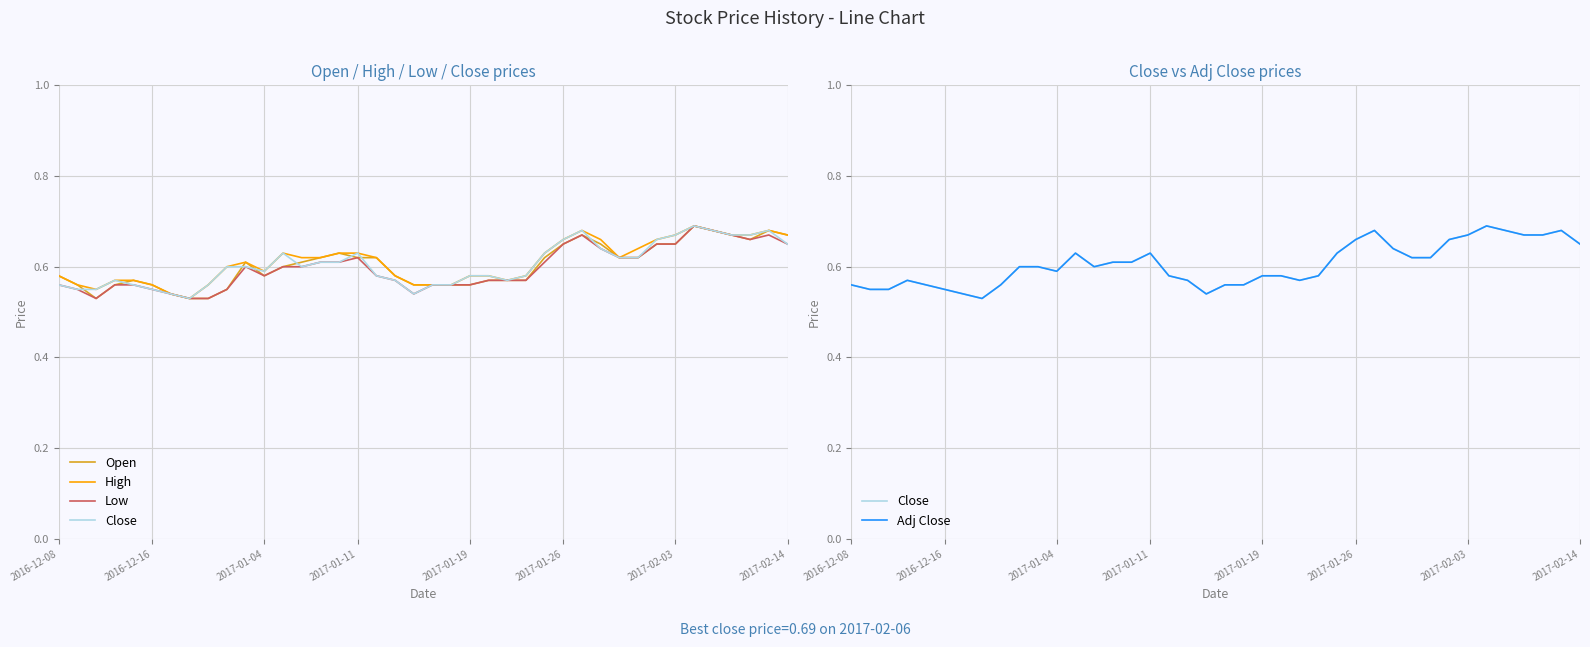

What is the average value of the Low series?

0.6